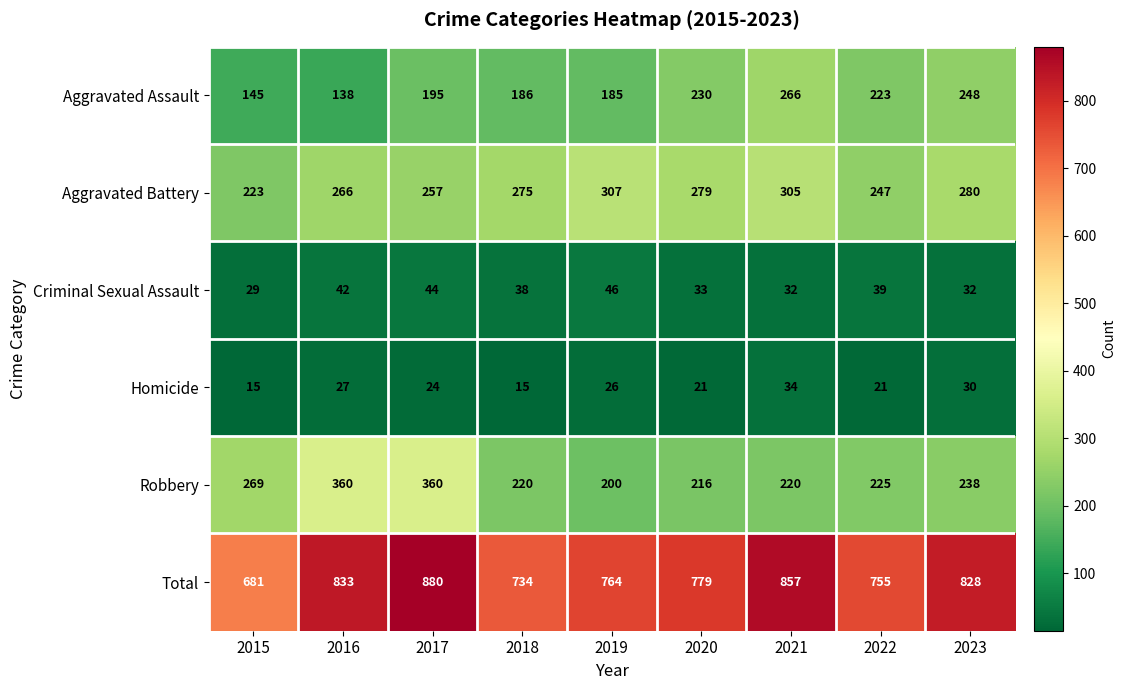

What is the difference between the second highest and second lowest values in the Aggravated Battery series?

58